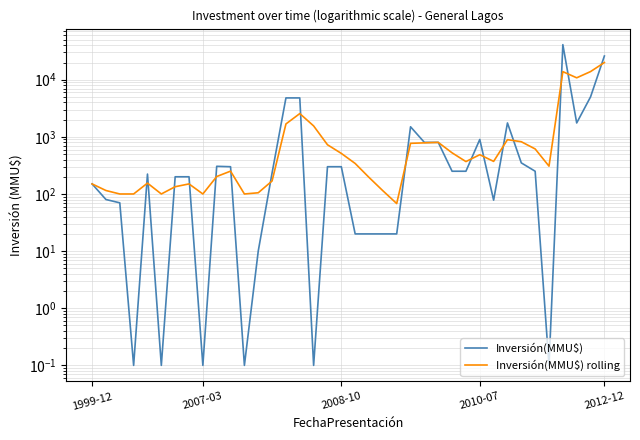

Reading left to right, what are all the values shown in this chart?

Inversión(MMU$): 150.0	80.0	70.0	0.1	223.0	0.1	200.0	200.0	0.1	305.0	300.0	0.1	10.0	234.0	4800.0	4800.0	0.1	300.0	300.0	20.0	20.0	20.0	20.0	1500.0	800.0	800.0	250.0	250.0	900.0	78.0	1750.0	350.0	250.0	0.1	41075.0	1750.0	5000.0	26000.0
Inversión(MMU$) rolling: 150.0	115.0	100.0	100.0	155.0	100.0	134.0	150.0	100.0	202.0	251.0	100.0	105.0	169.0	1681.0	2553.0	1553.0	727.0	513.0	342.0	195.0	114.0	68.0	770.0	785.0	800.0	525.0	369.0	487.0	372.0	893.0	821.0	614.0	307.0	13843.0	10798.0	13873.0	19991.0